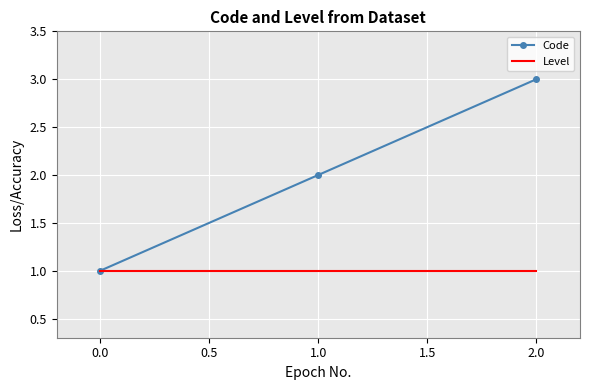

Rank the series by their maximum value, from lowest to highest.

Level, Code